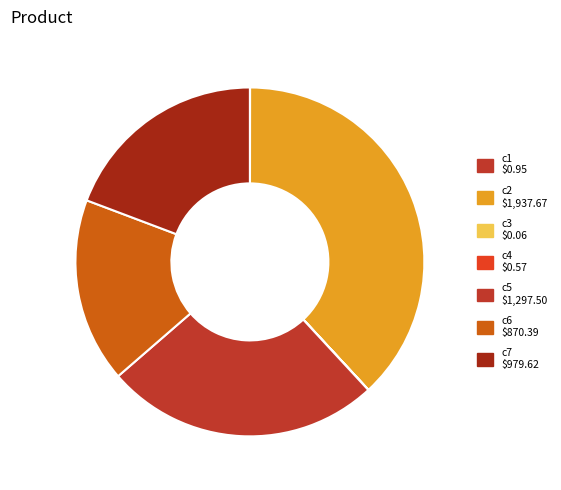

How many slices are in this pie chart?

7